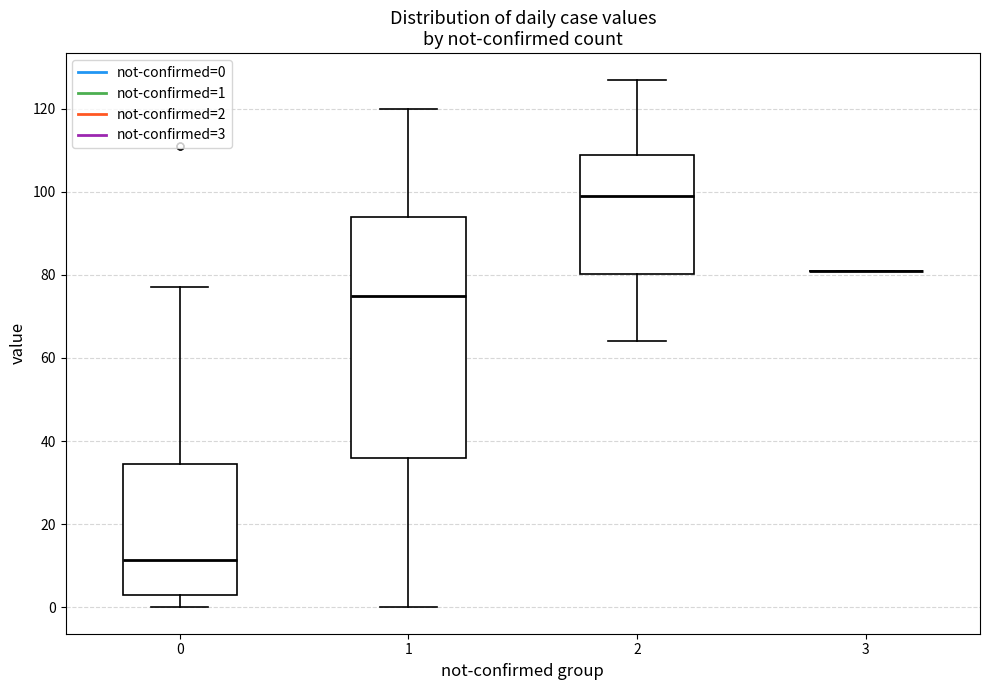

Reading left to right, transcribe this box plot: for each box, give where its median line is, the range the box spans, and where its two whiskers end, as read against the y-axis. The values are not printed on the chart, so give them approximately, as read against the axis.

0: median 12, box 4 to 34, whiskers 0 to 78
1: median 76, box 36 to 94, whiskers 0 to 120
2: median 100, box 80 to 108, whiskers 64 to 128
3: box collapsed to a line at 82, whiskers 82 to 82